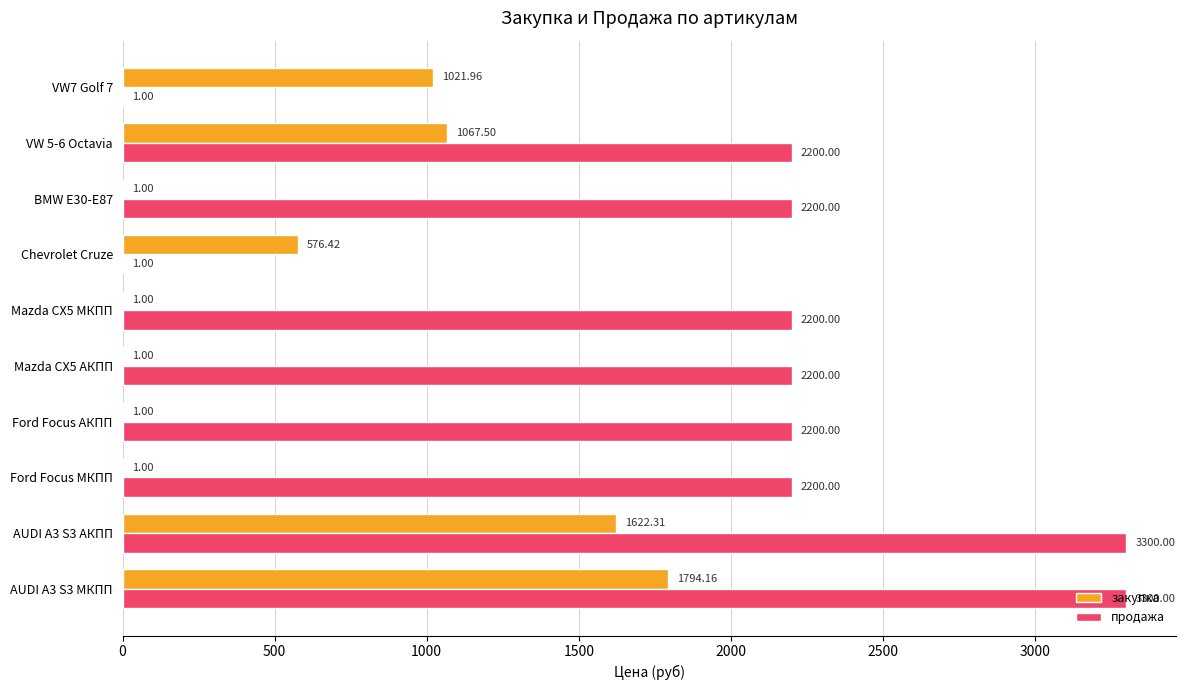

Between Chevrolet Cruze and VW7 Golf 7, which series saw the biggest shift?

закупка